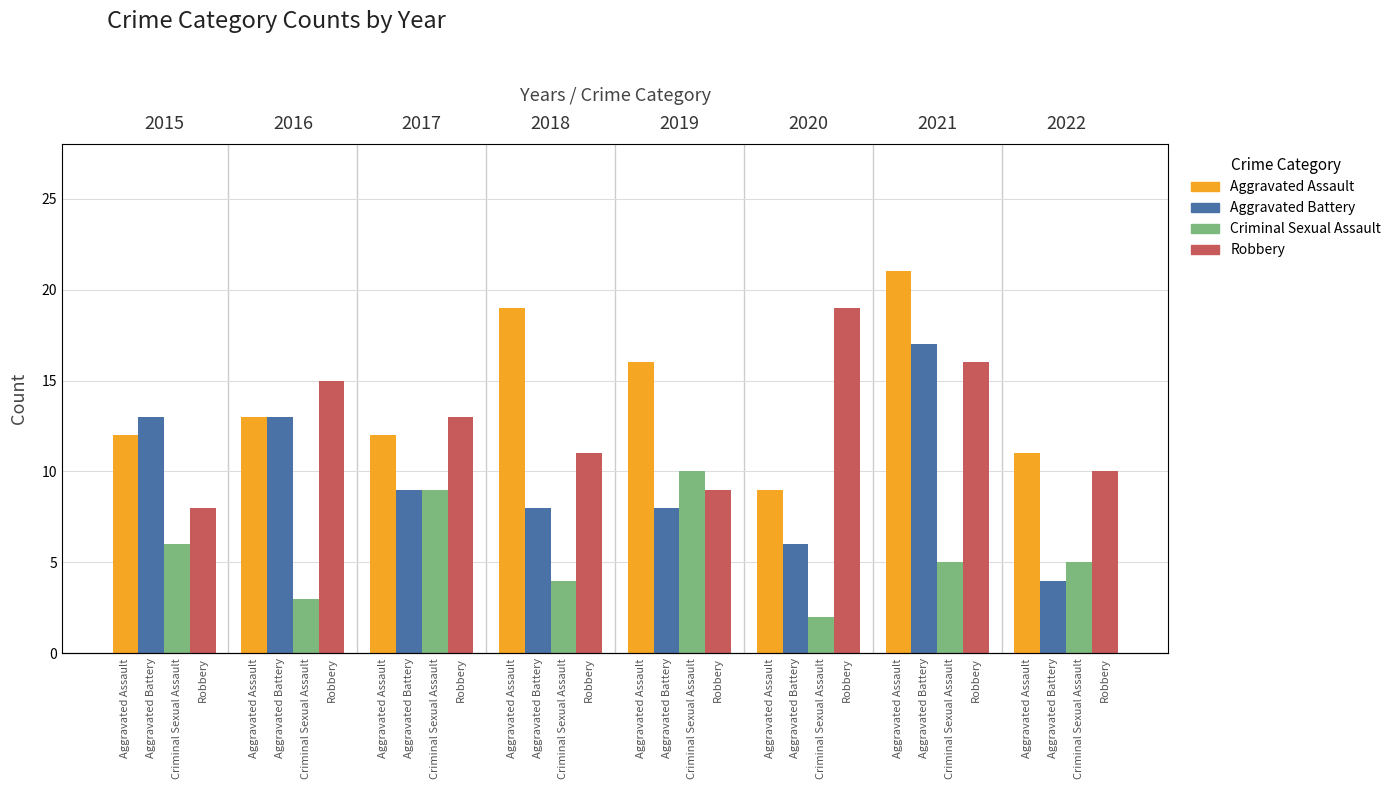

True or false: Criminal Sexual Assault has a value of 5 at Aggravated Assault.

False